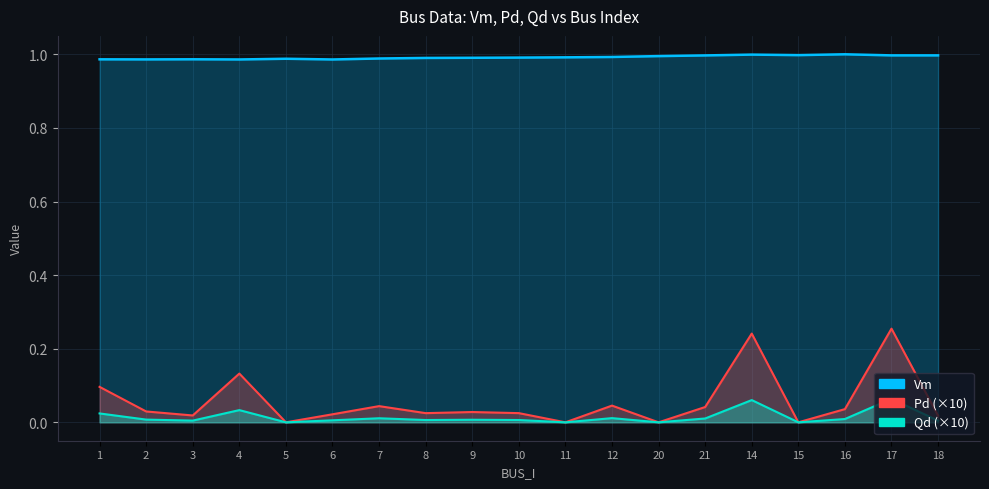

Which series has the largest total across all categories?

Vm